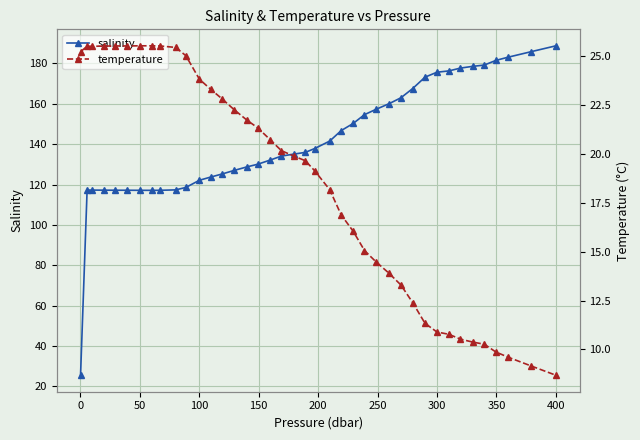

Reading left to right, list all the values displayed in this chart.

salinity: 25.4	117.2	117.2	117.2	117.2	117.2	117.1	117.1	117.1	117.3	118.5	122.1	123.7	125.2	127.0	128.7	130.0	132.1	134.1	135.1	135.9	137.8	141.5	146.7	150.3	154.6	157.2	160.0	163.0	167.6	173.2	175.7	176.3	177.7	178.6	179.2	181.5	183.1	185.9	188.8
temperature: 25.2	25.5	25.5	25.5	25.5	25.5	25.5	25.5	25.5	25.4	25.0	23.8	23.3	22.8	22.3	21.7	21.3	20.7	20.2	19.9	19.7	19.1	18.2	16.9	16.0	15.1	14.5	13.9	13.3	12.4	11.3	10.9	10.8	10.5	10.4	10.3	9.9	9.6	9.1	8.7